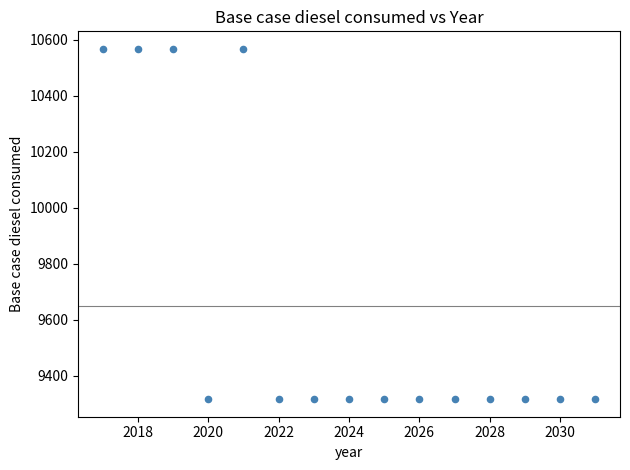

What is the range of X values (max minus min)?

14.0